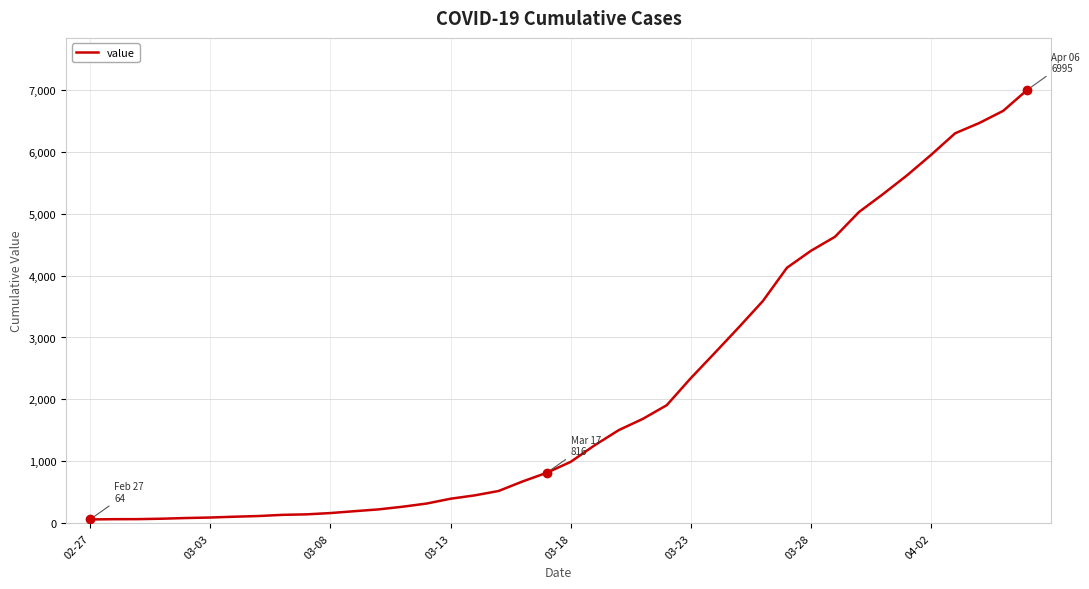

What is the difference between the maximum and minimum values?

6931